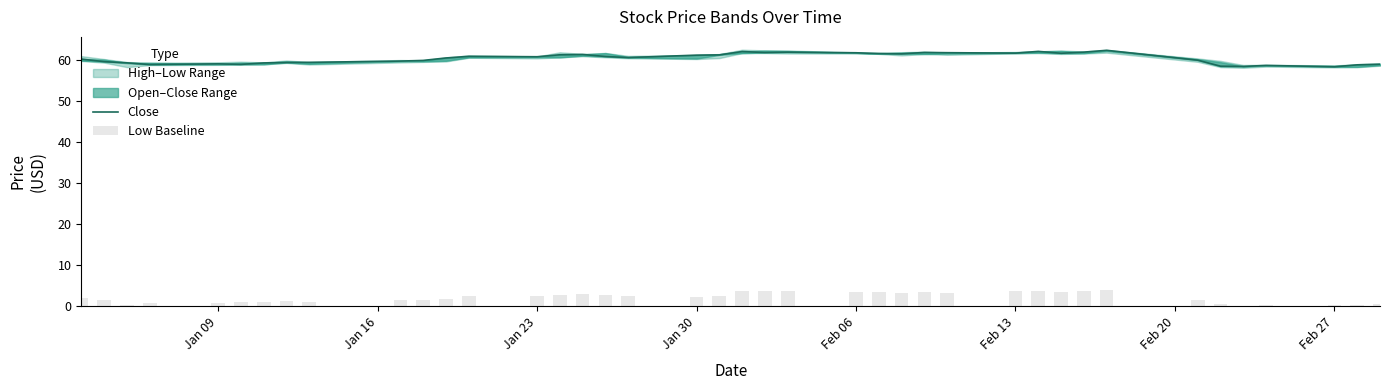

Is the value of Low Baseline at Feb 13 greater than the value of Close at Feb 27?

No